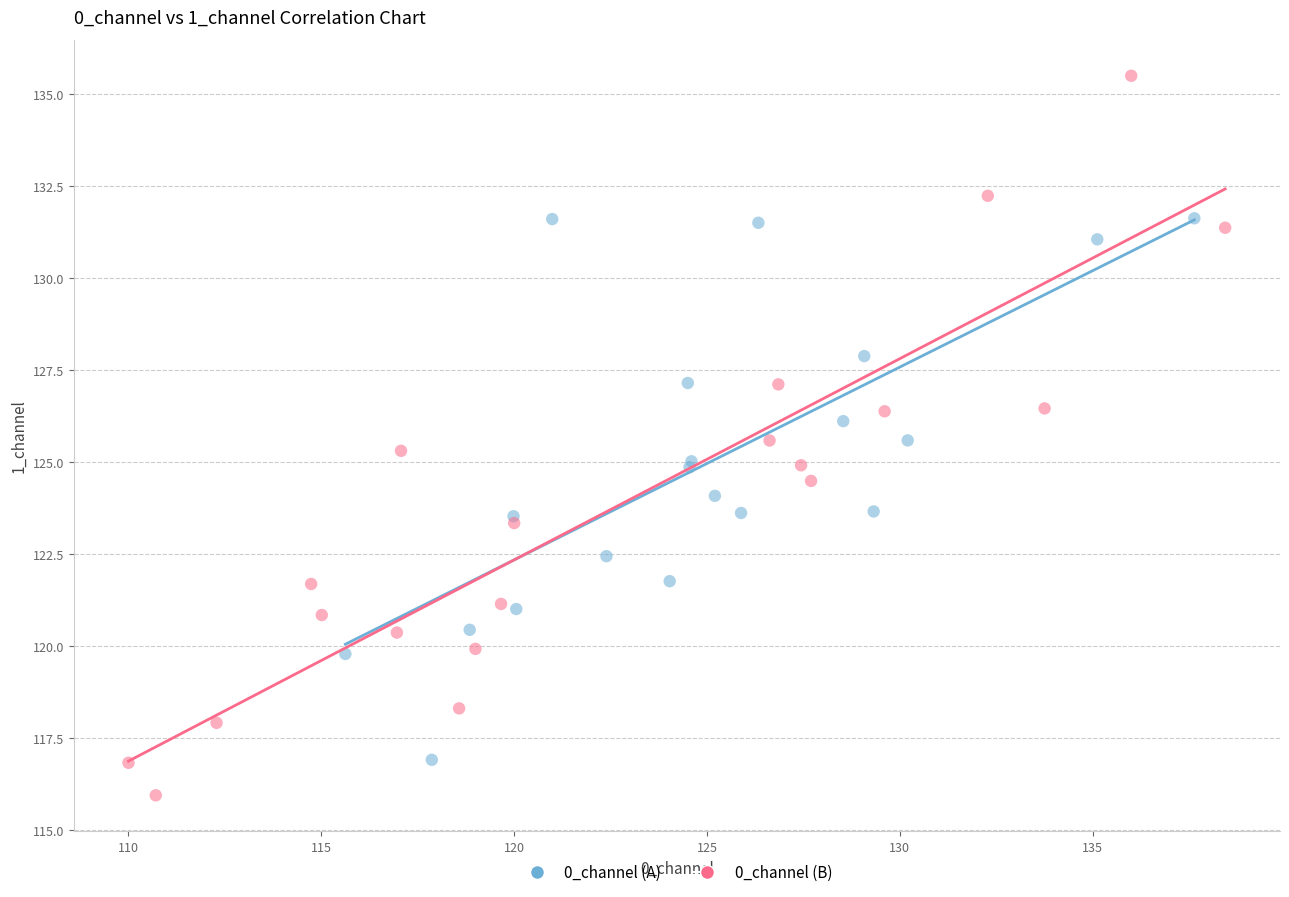

What are all the series names shown in the legend?

0_channel (A), 0_channel (B)